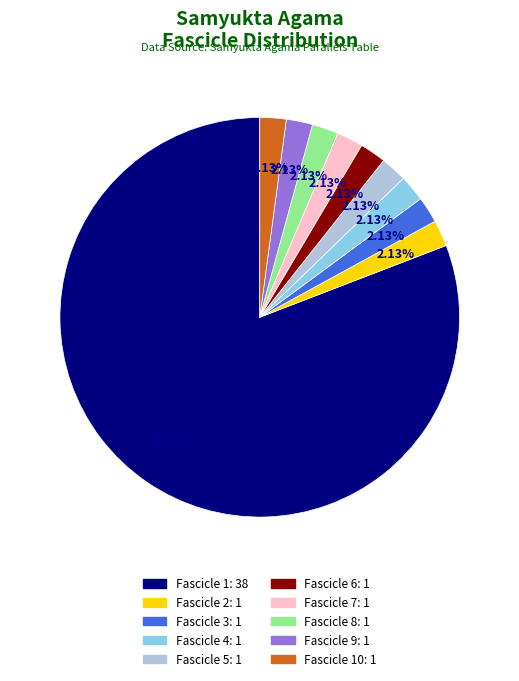

Is there any slice that represents more than half of the pie?

Yes